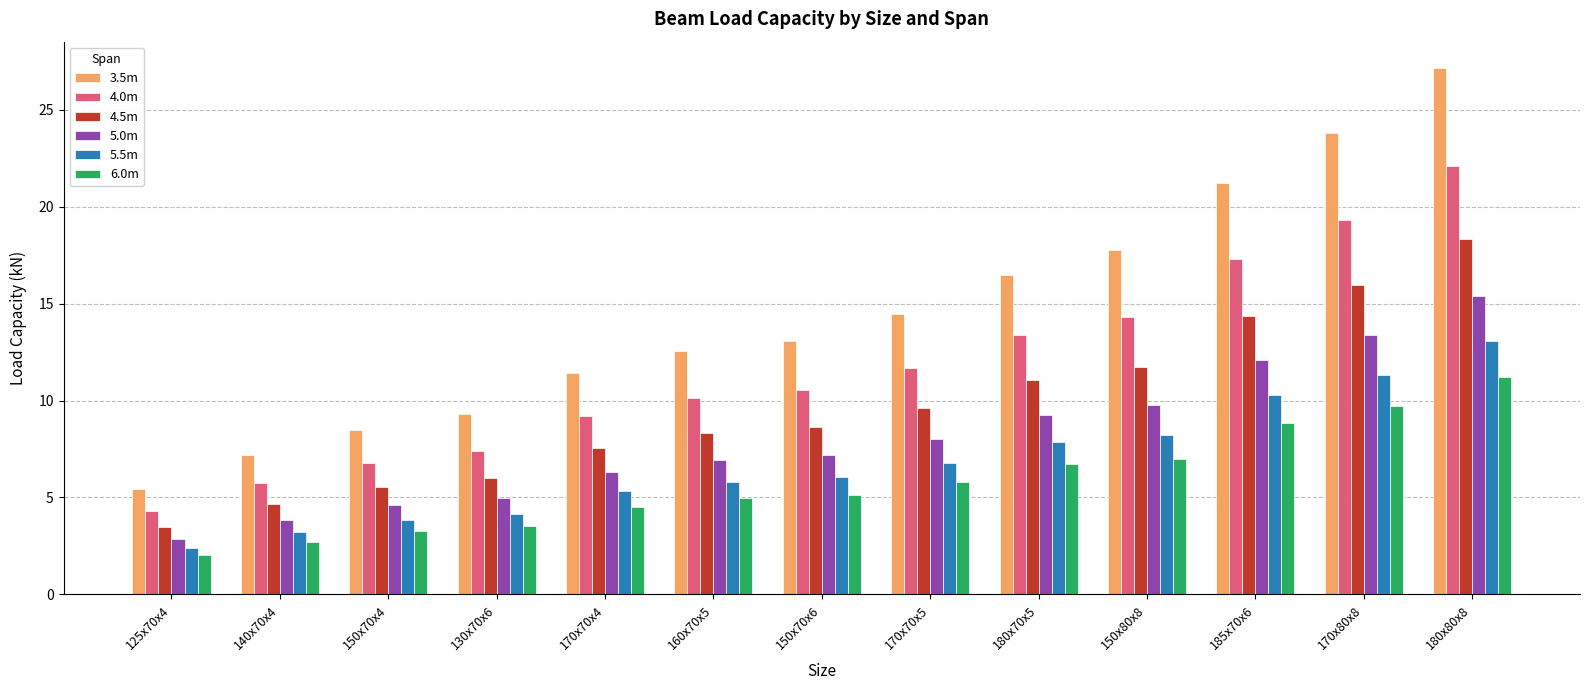

Is it true that 5.0m equals 21.3 at 185x70x6?

False